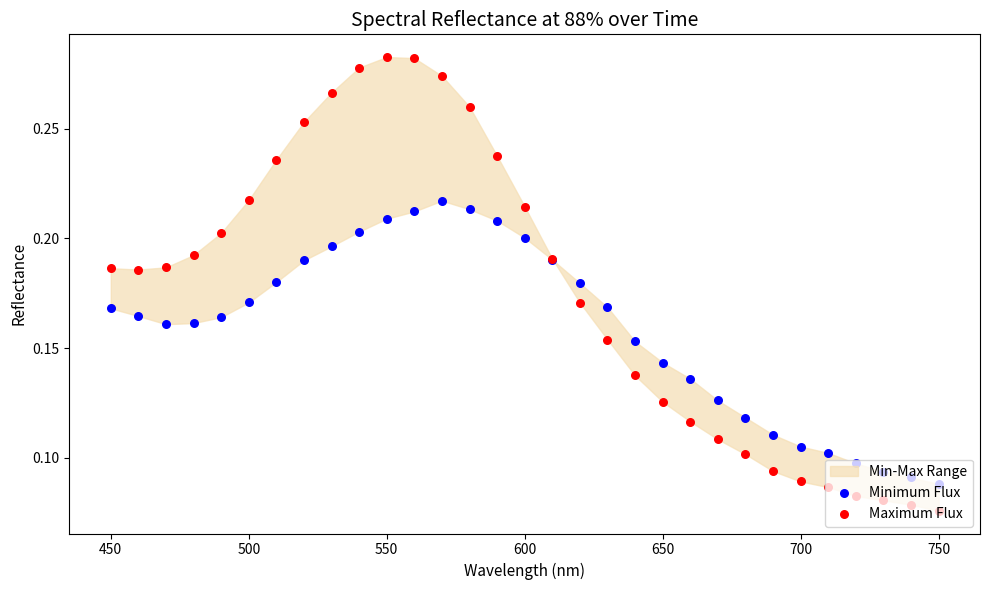

Which series has the widest spread of Y values?

Maximum Flux